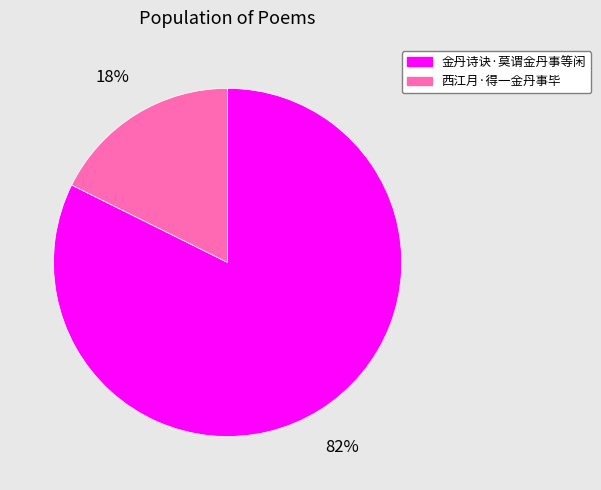

Count the number of slices in the pie.

2